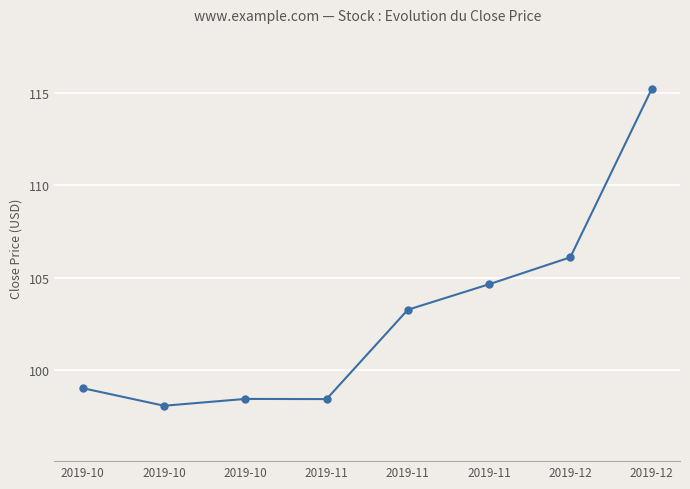

How many values are below 103?

4